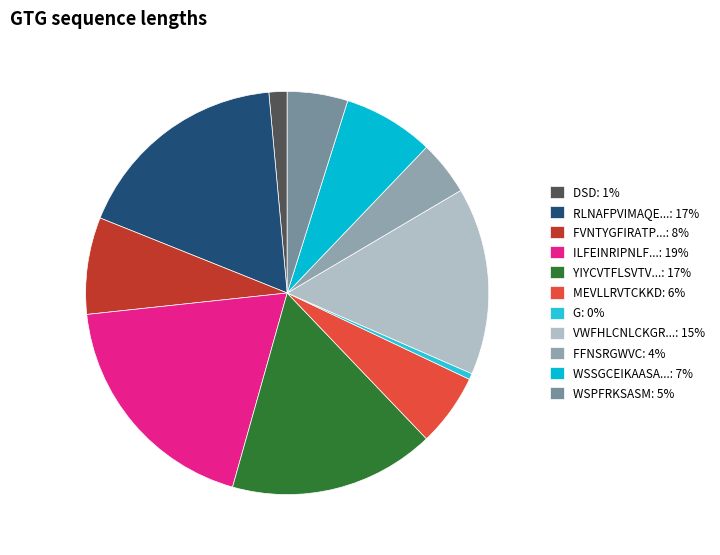

Count the number of slices in the pie.

11